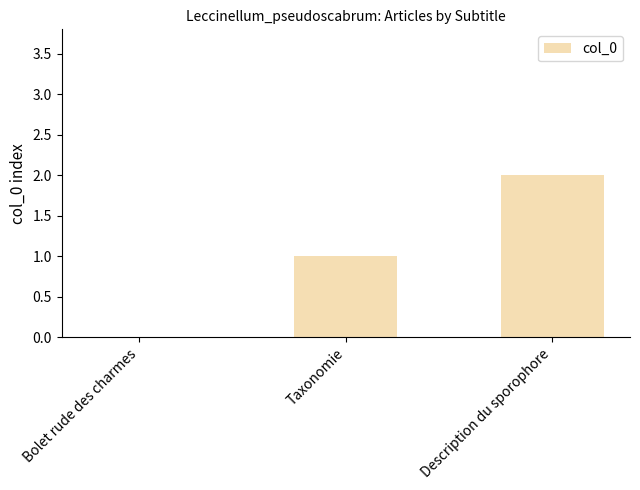

What is the sum of all values?

3